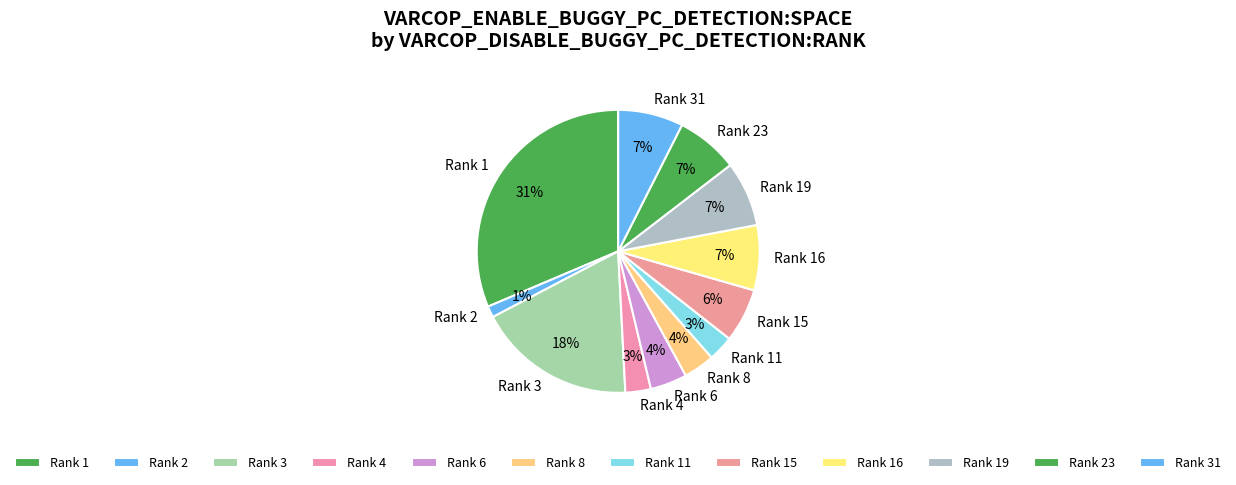

To the nearest percent, what portion does Rank 15 represent?

6%